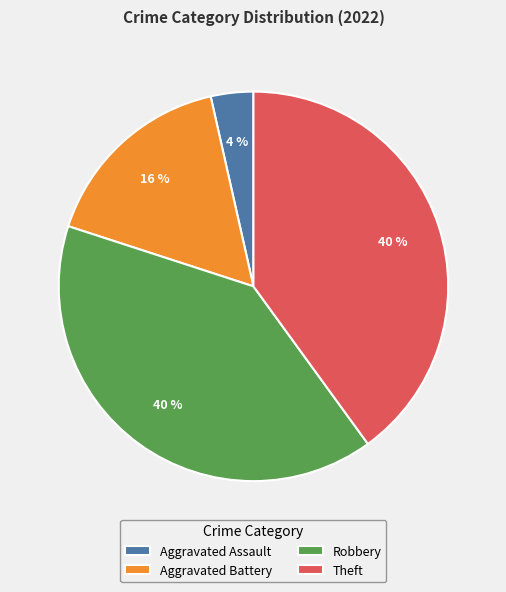

Is there any slice that represents more than half of the pie?

No